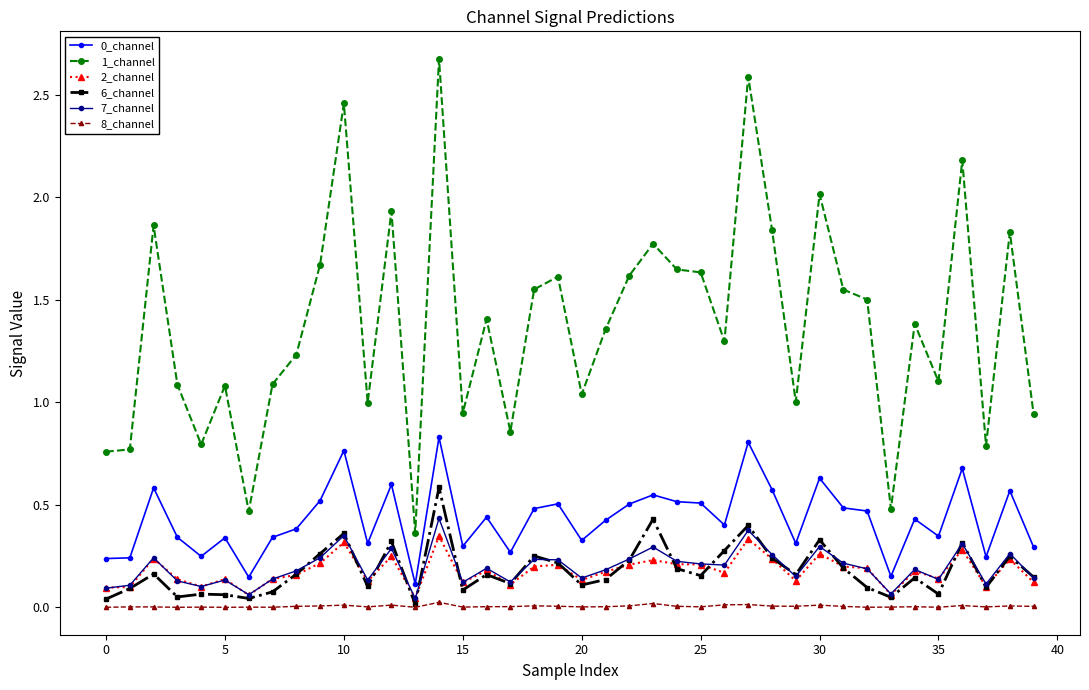

True or false: 0_channel and 7_channel cross at least once.

False